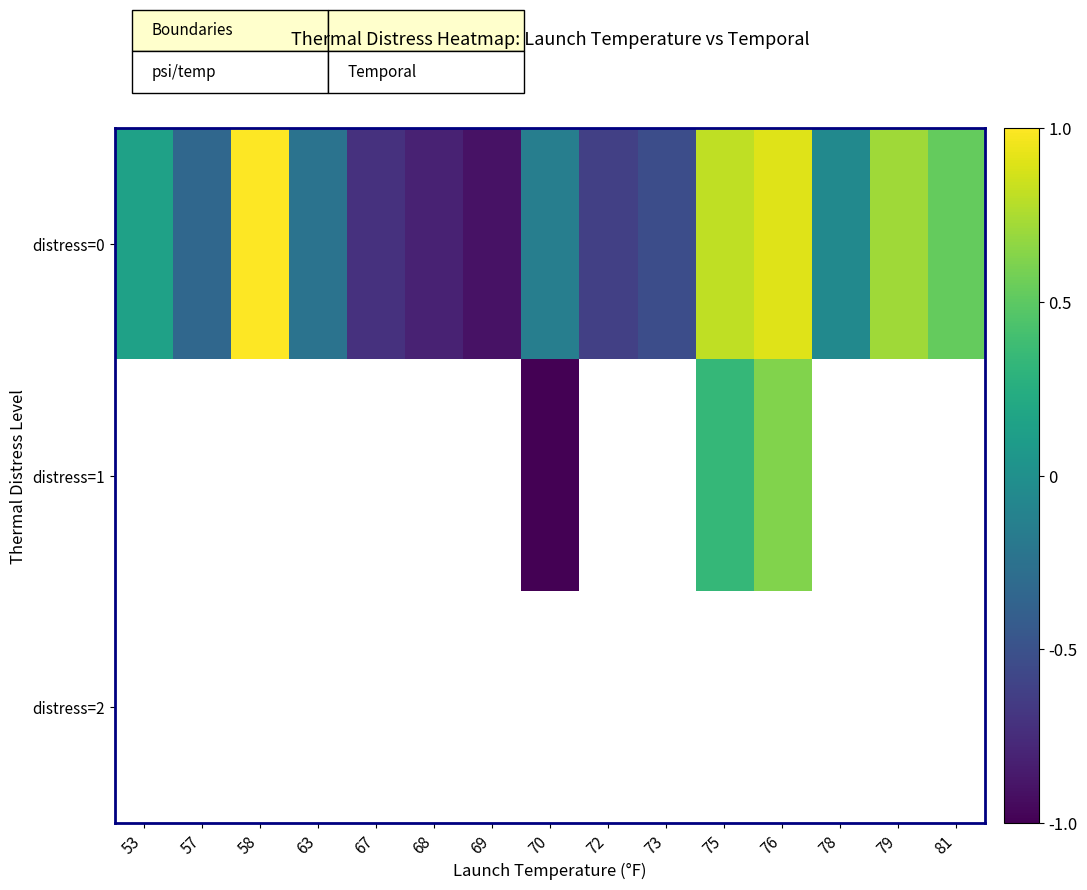

How many series are shown in this chart?

3